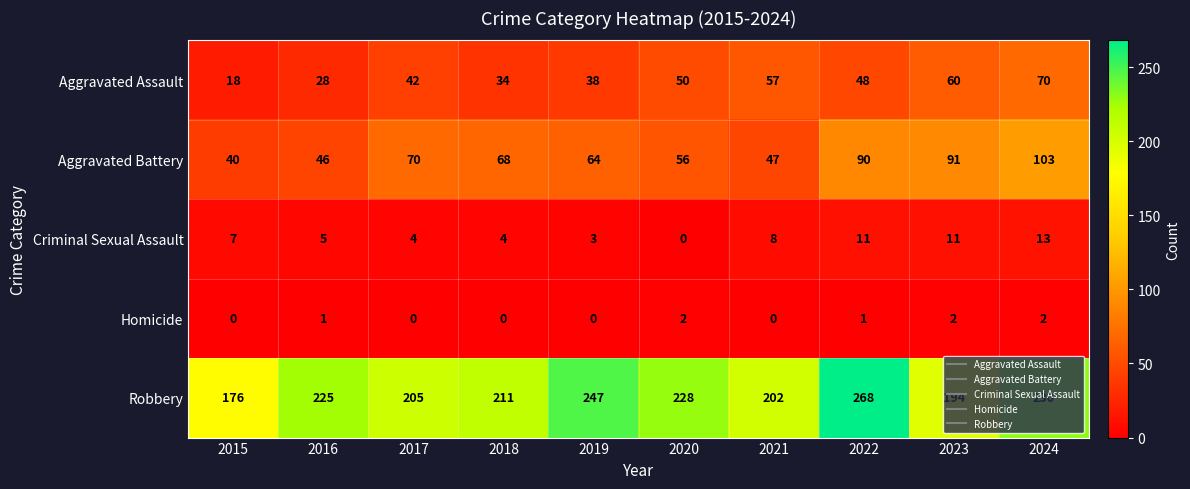

What is the total value across all series at 2018?

317